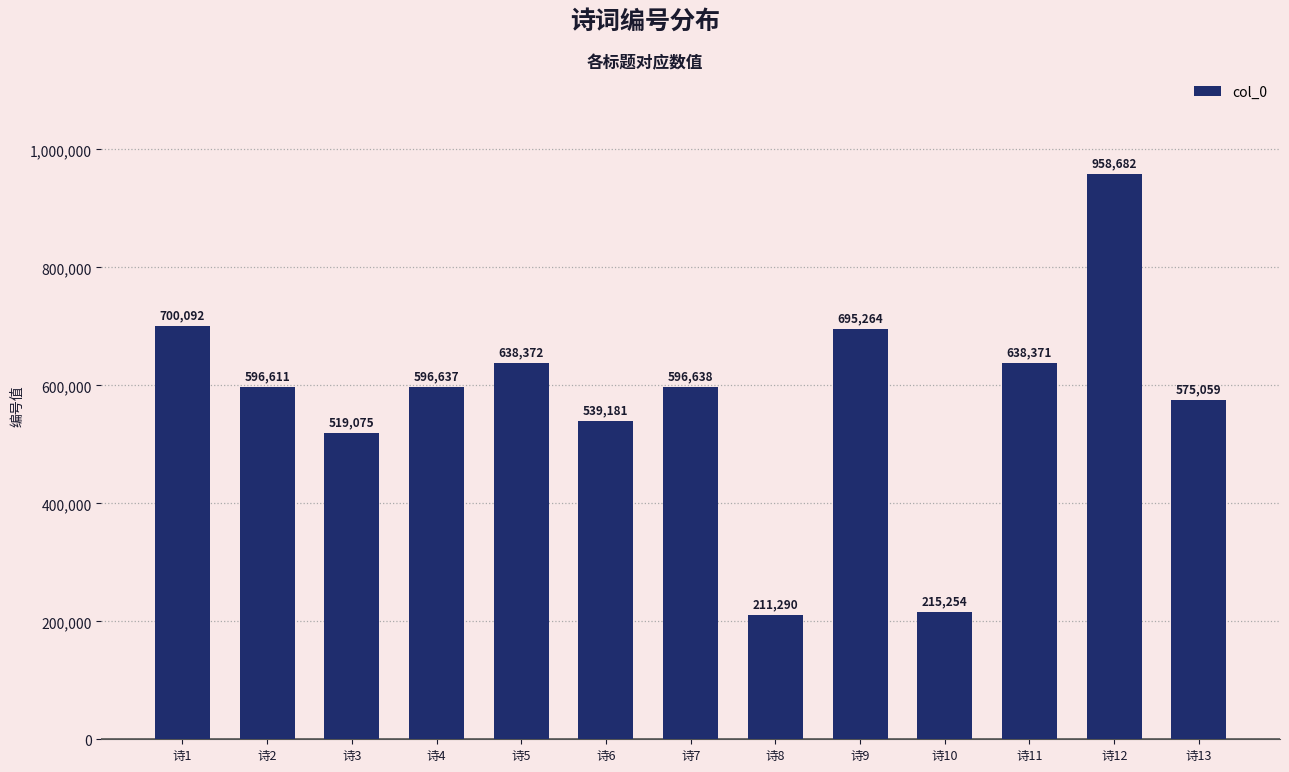

What is the difference between the maximum and second lowest values?

743428